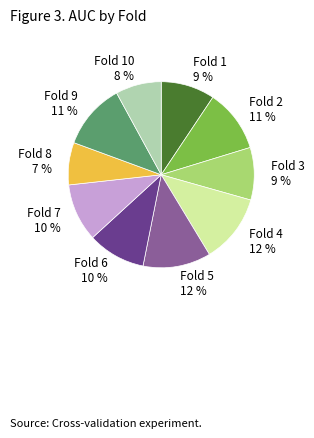

True or false: Fold 9 accounts for 1% of the total.

False